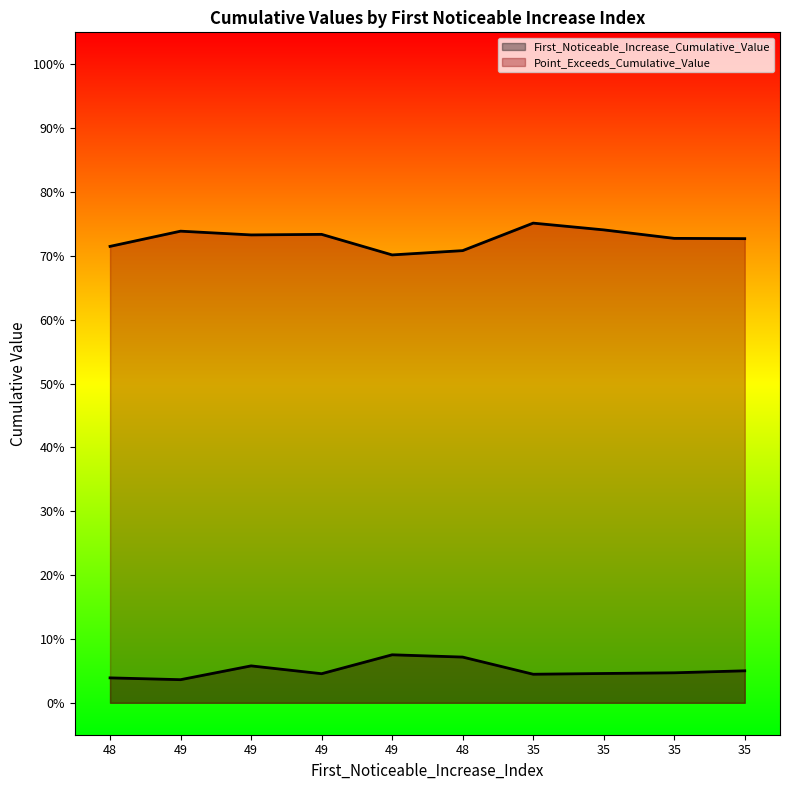

At which category does Point_Exceeds_Cumulative_Value reach its first local peak?

49